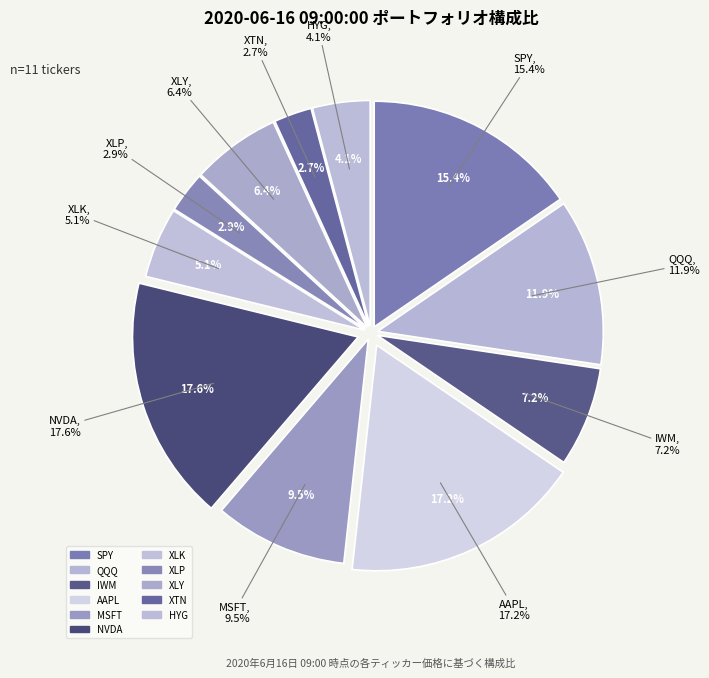

Is the sum of XLP and IWM greater than half?

No